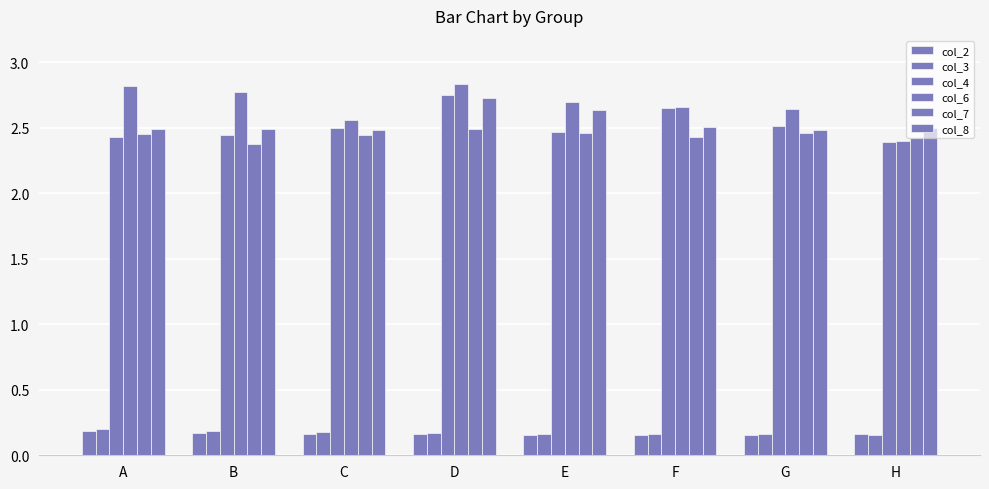

How many col_3 values are between 0 and 1?

8